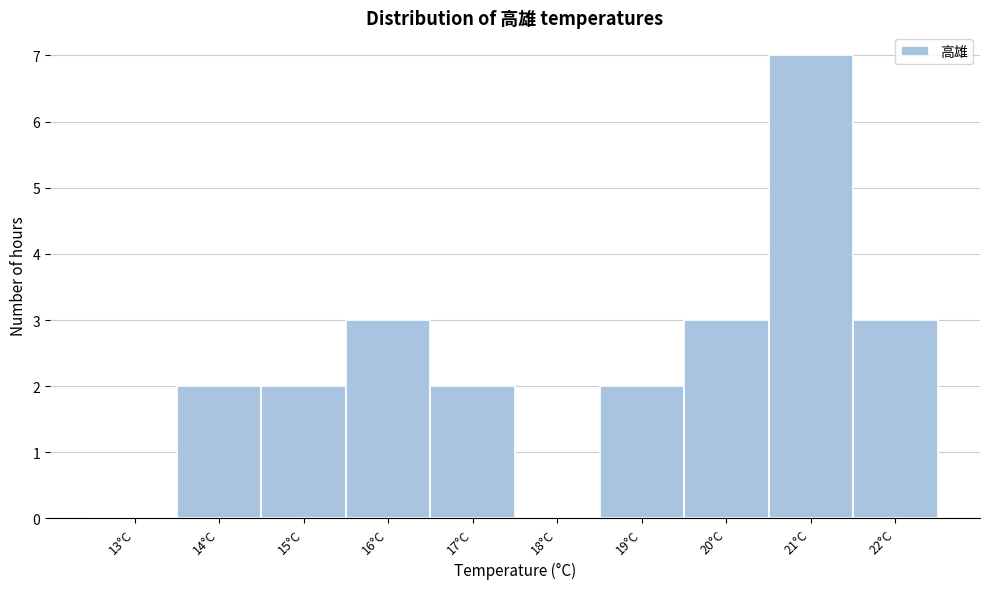

Reading left to right, list all the values displayed in this chart.

13°C=0	14°C=2	15°C=2	16°C=3	17°C=2	18°C=0	19°C=2	20°C=3	21°C=7	22°C=3